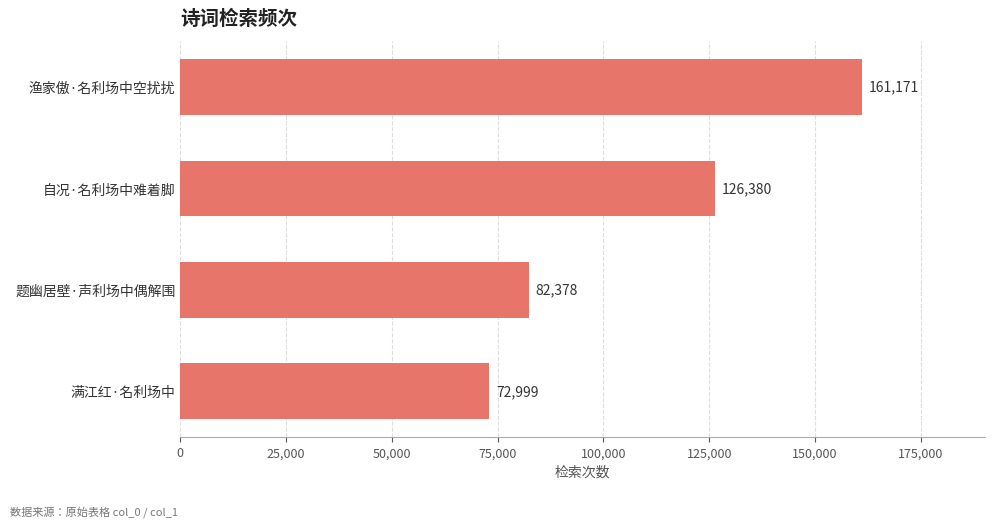

Count the values in the range 82378 to 161171.

3